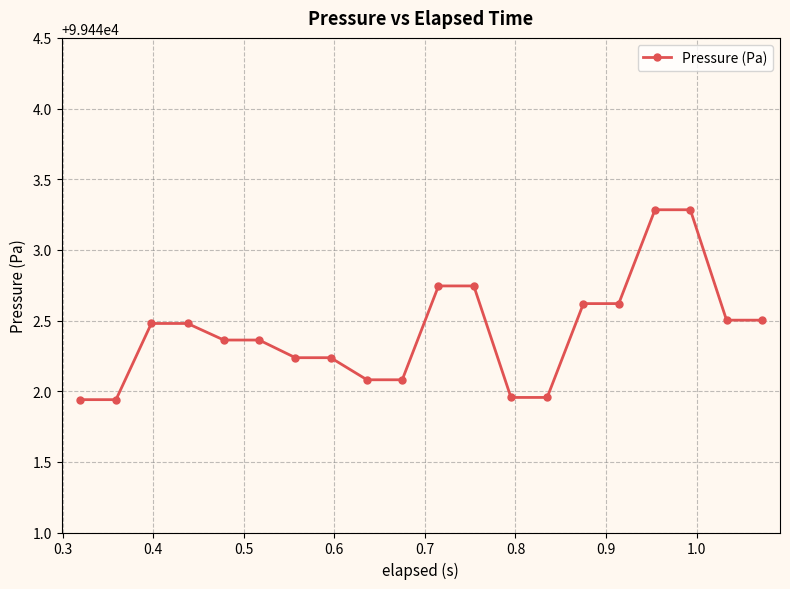

What is the maximum value shown in the chart?

99443.3